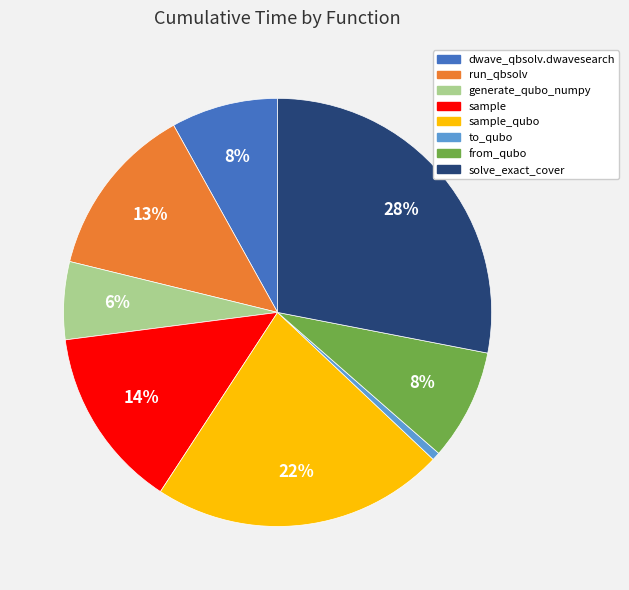

To the nearest percent, what is the average slice percentage?

12%